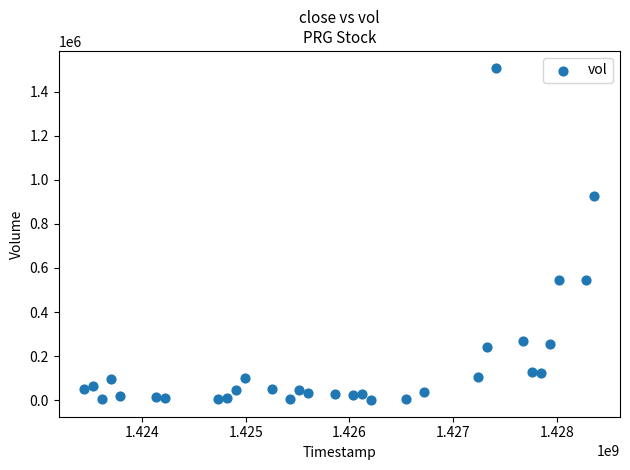

What is the range of X values (max minus min)?

4924800